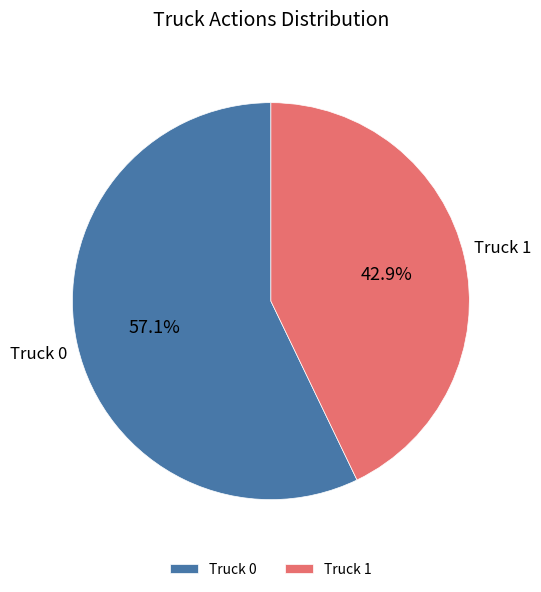

To the nearest percent, what is the difference between the largest and smallest slice percentages?

14%